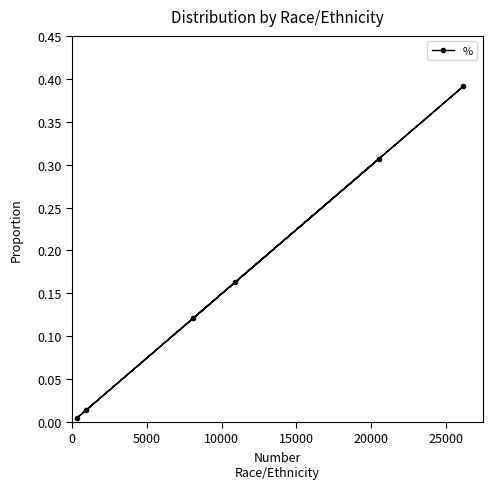

What is the sum of all values?

1.0